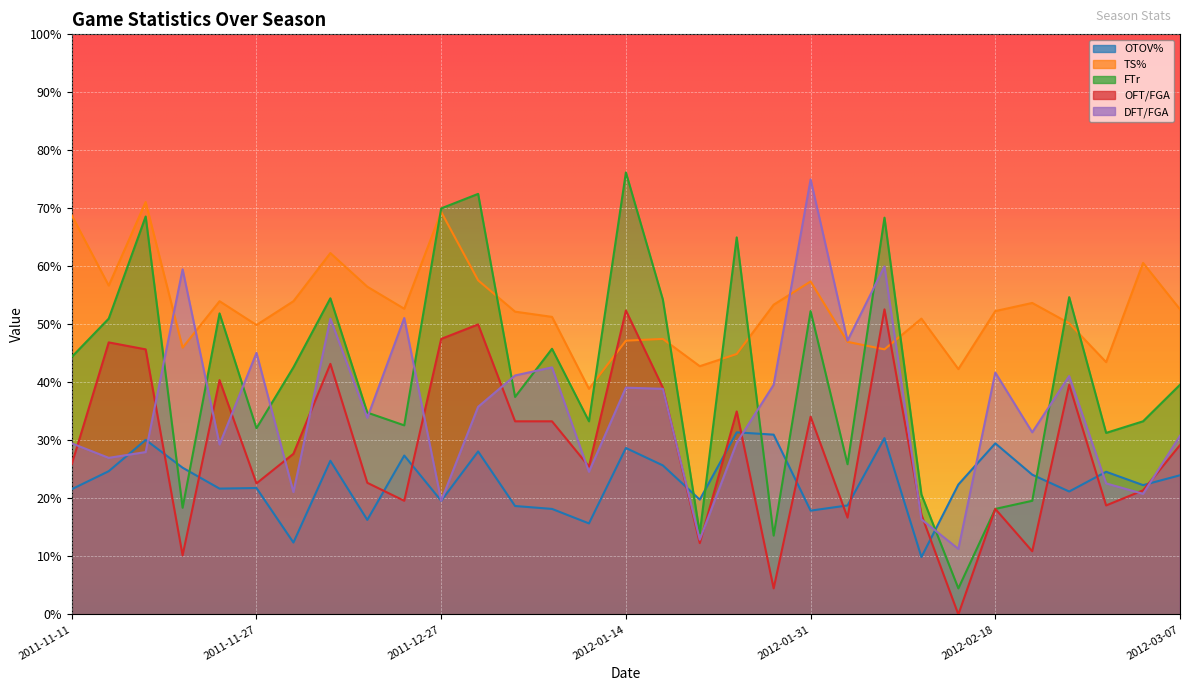

At which category is the sum across all series the highest?

2012-02-07